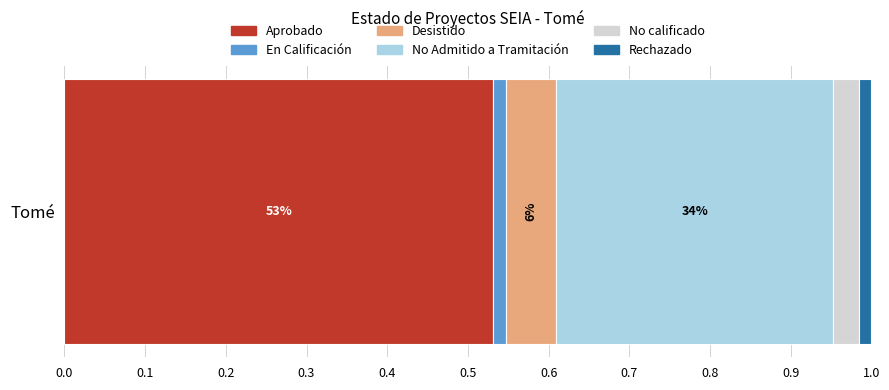

What are all the series names shown in the legend?

Aprobado, En Calificación, Desistido, No Admitido a Tramitación, No calificado, Rechazado